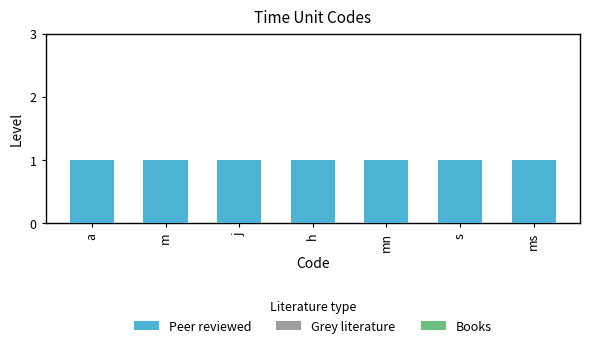

Which series changed the most between a and mn?

Peer reviewed